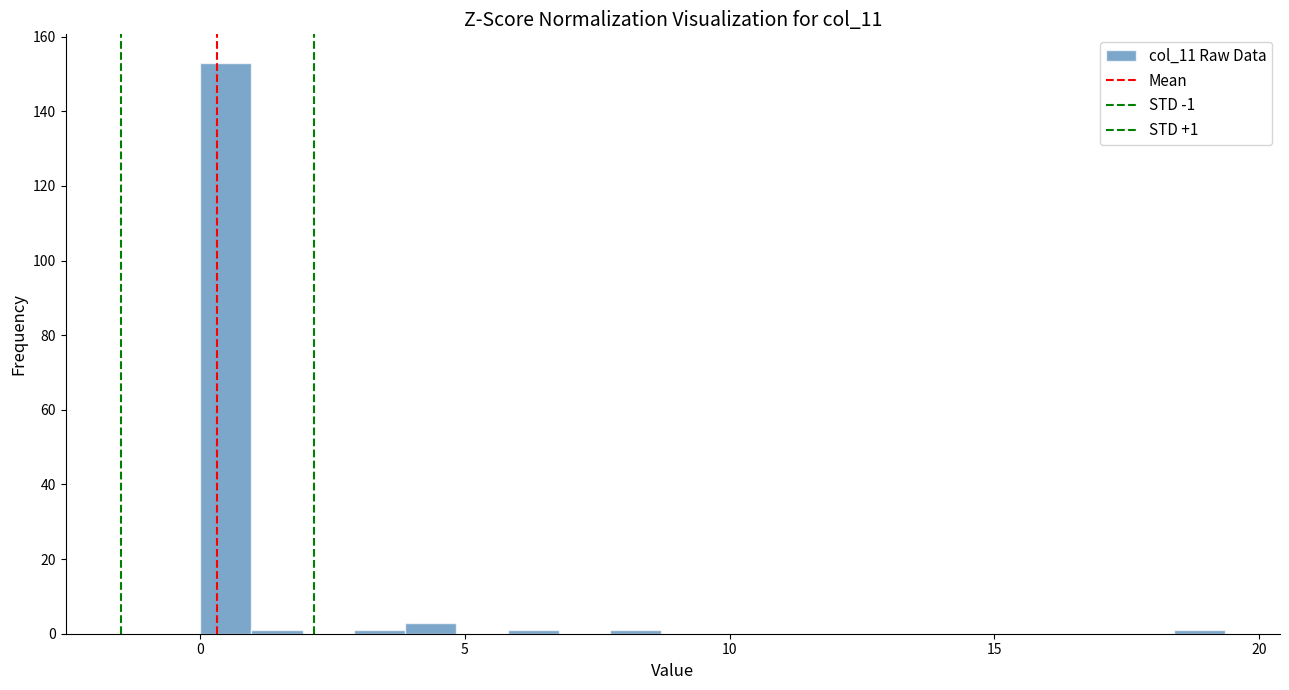

Around what value on the x-axis is the tallest bar? Give the approximate position of its centre, as read against the axis.

0.5